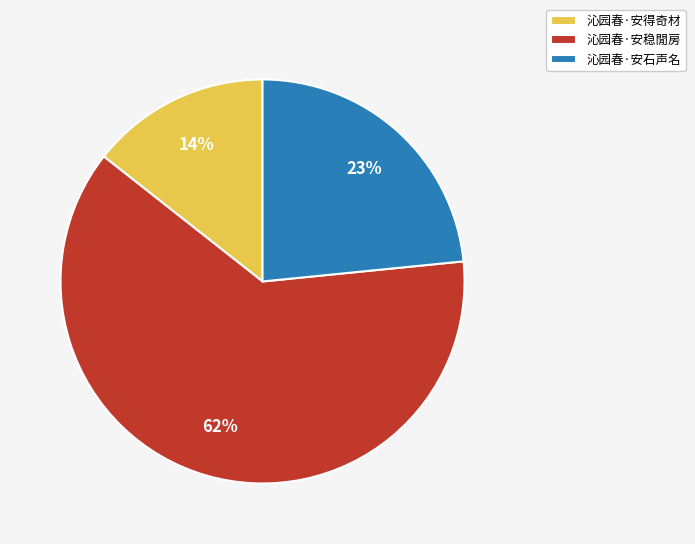

What is the smallest slice in the pie chart?

沁园春·安得奇材